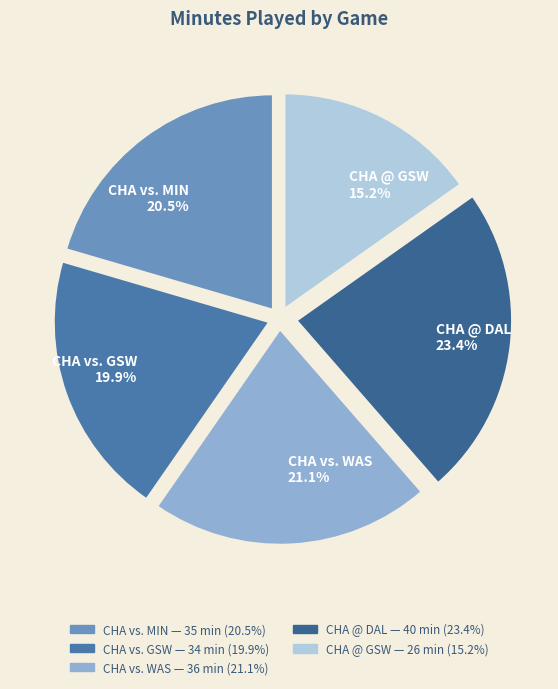

What portion of the pie excludes CHA @ DAL?

76.6%